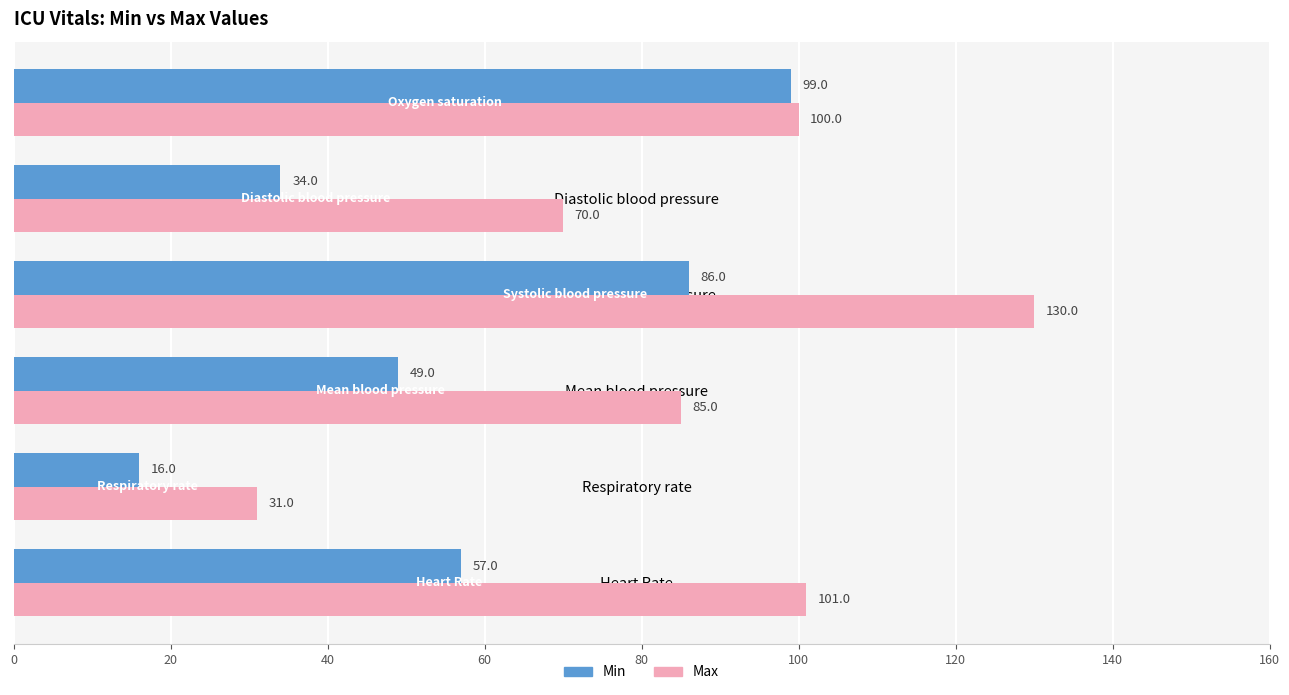

How many distinct data groups are displayed?

2